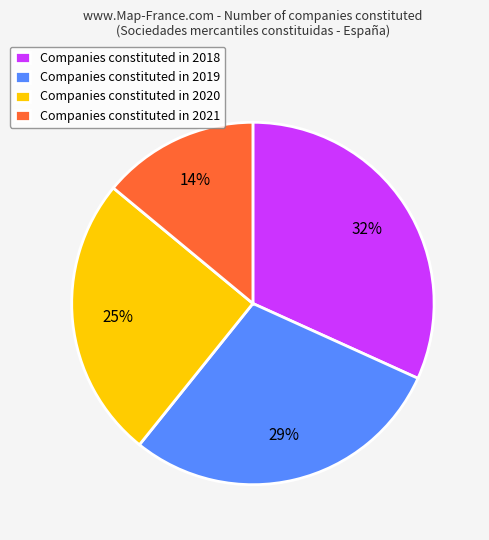

To the nearest percent, what is the difference between the largest and smallest slice percentages?

18%